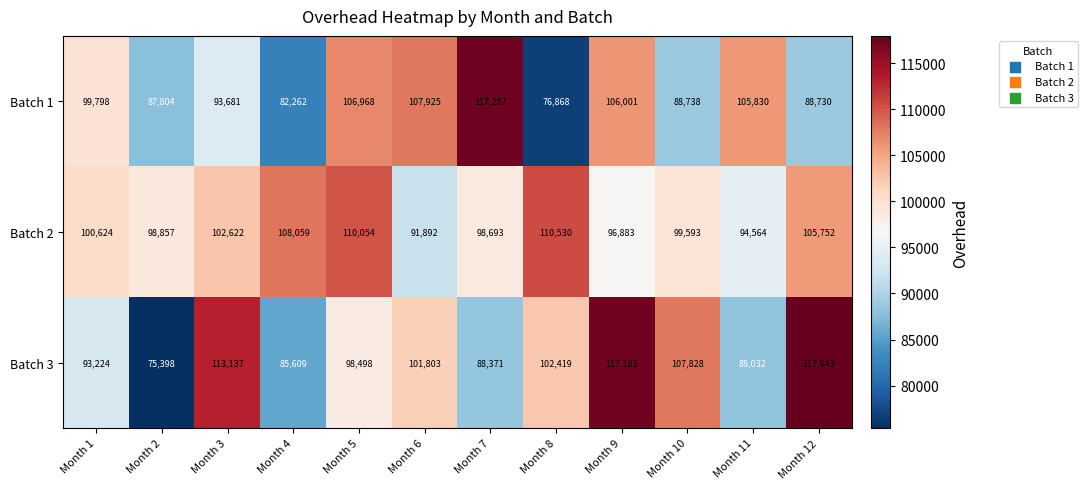

How many values in the Batch 2 series are below 100624?

6